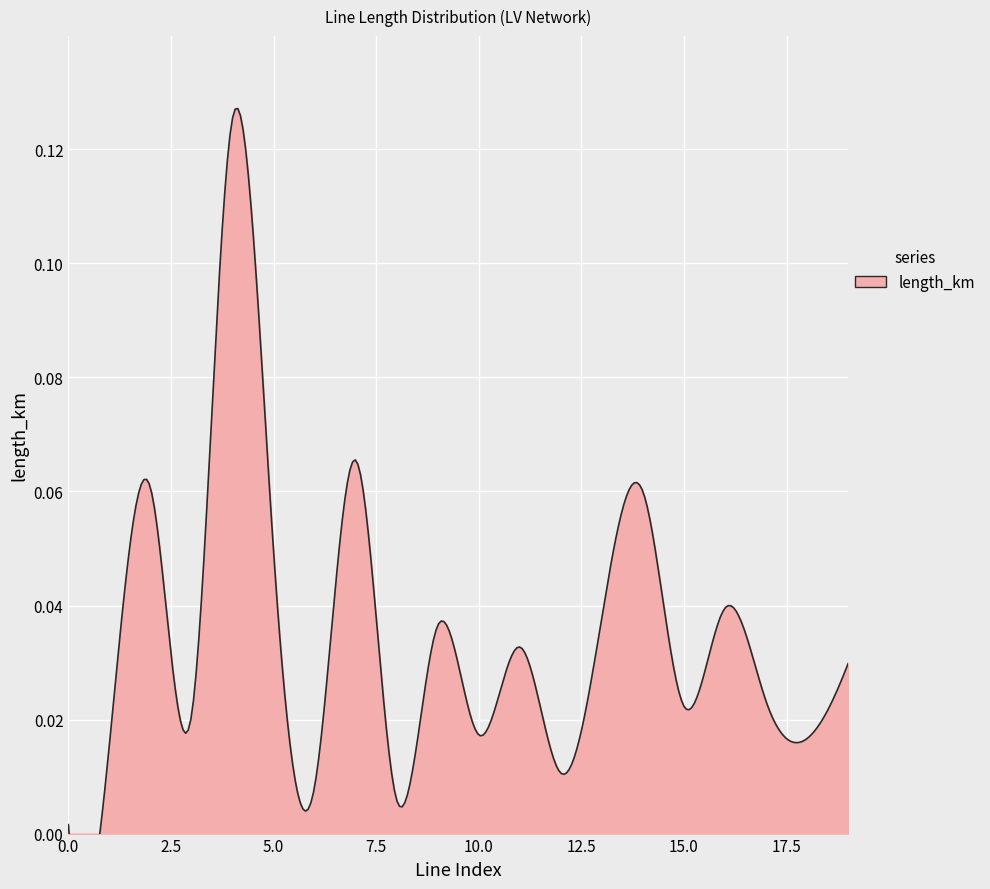

Which has a higher value, 10 or 9?

9